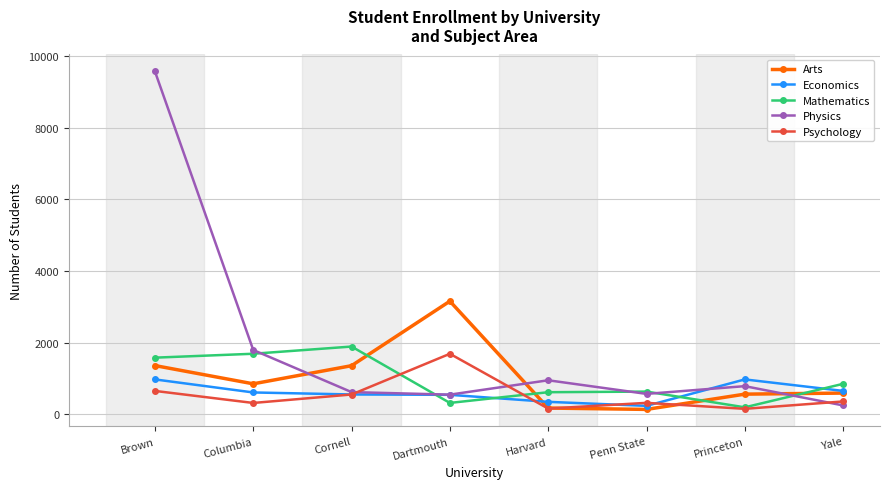

True or false: Arts has a value of 744 at Brown.

False